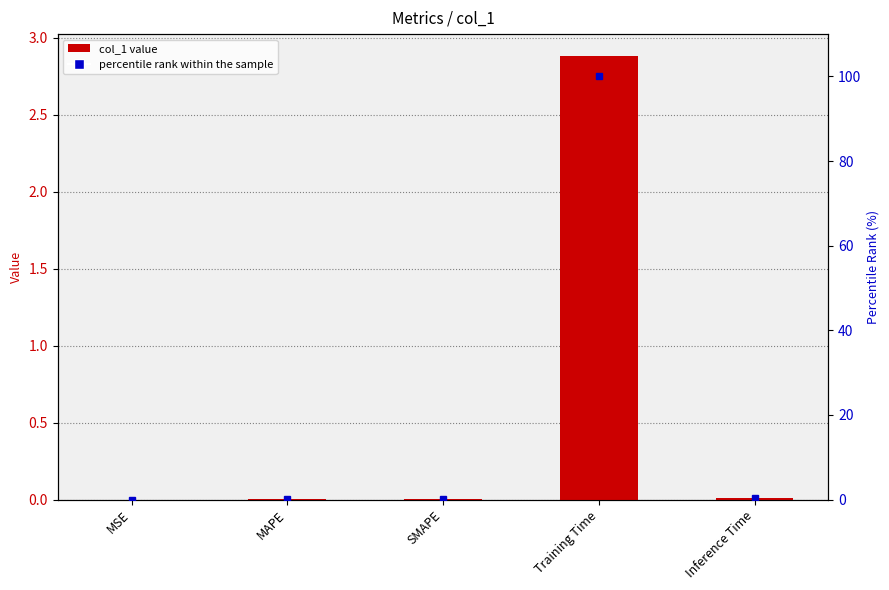

How many categories are shown in the chart?

5